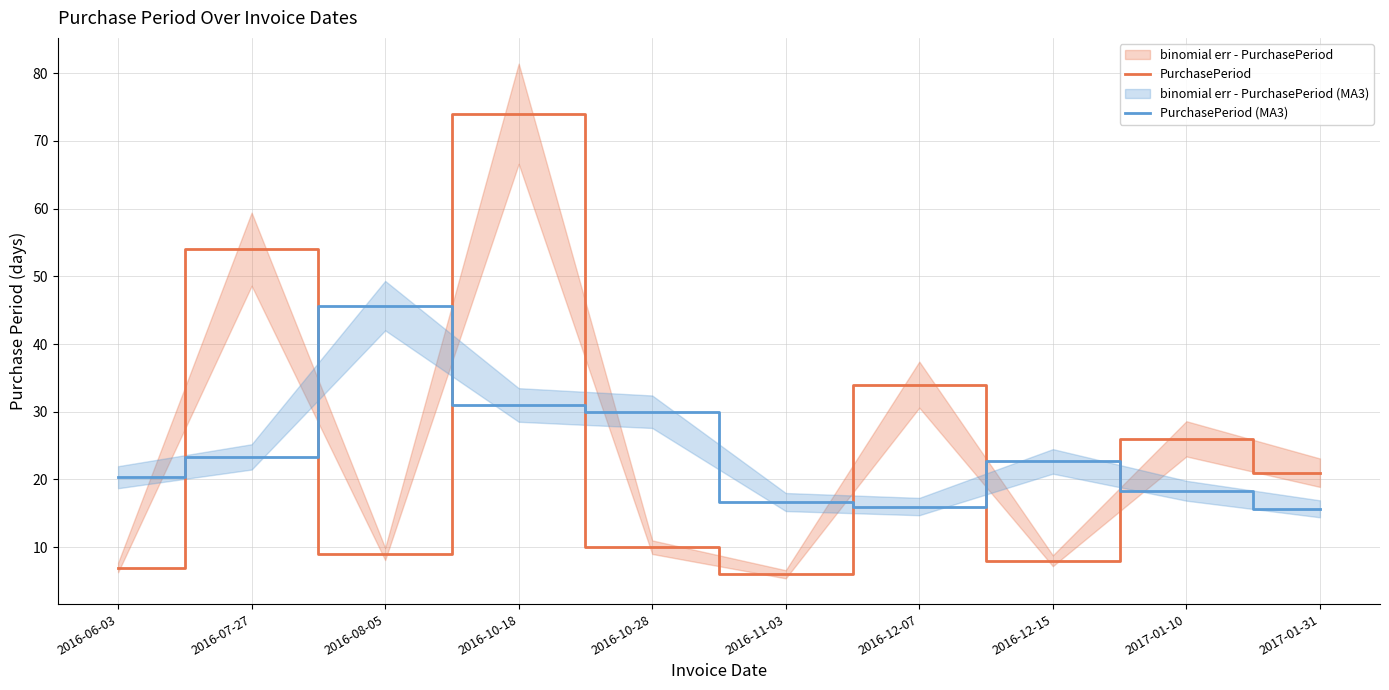

In PurchasePeriod, how many points are higher than both neighbors (excluding endpoints)?

4